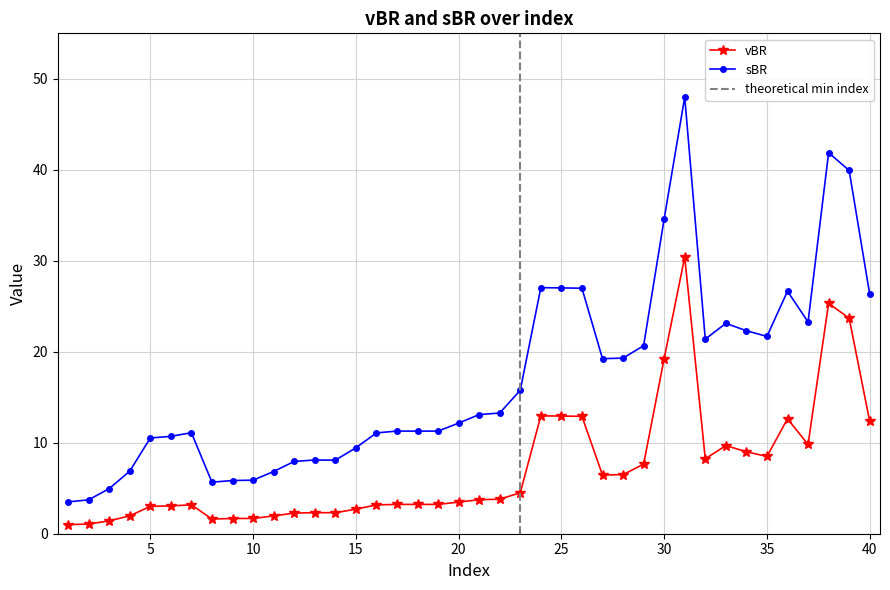

Reading right to left, what are all the values shown in this chart?

vBR: 12.3	23.7	25.3	9.8	12.6	8.5	9.0	9.7	8.2	30.4	19.3	7.6	6.5	6.5	12.9	12.9	13.0	4.5	3.8	3.7	3.5	3.2	3.2	3.2	3.2	2.7	2.3	2.3	2.3	2.0	1.7	1.7	1.6	3.2	3.1	3.0	2.0	1.4	1.1	1.0
sBR: 26.3	39.9	41.9	23.3	26.7	21.7	22.3	23.1	21.4	48.0	34.6	20.7	19.3	19.2	27.0	27.0	27.0	15.8	13.3	13.1	12.2	11.3	11.3	11.3	11.1	9.4	8.1	8.1	7.9	6.8	5.9	5.8	5.7	11.1	10.7	10.5	6.9	5.0	3.7	3.5